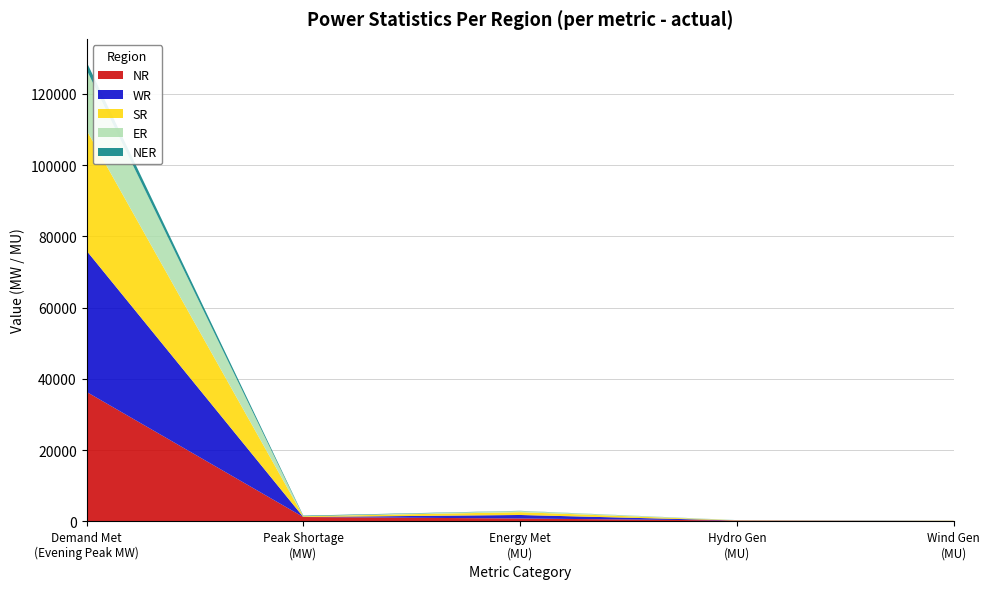

Reading left to right, transcribe all the data shown in this chart.

NR: 36348	1225	810	244	37
WR: 39622	9	986	13	109
SR: 33832	200	788	43	72
ER: 16974	17	345	44	0
NER: 2198	165	40	16	0